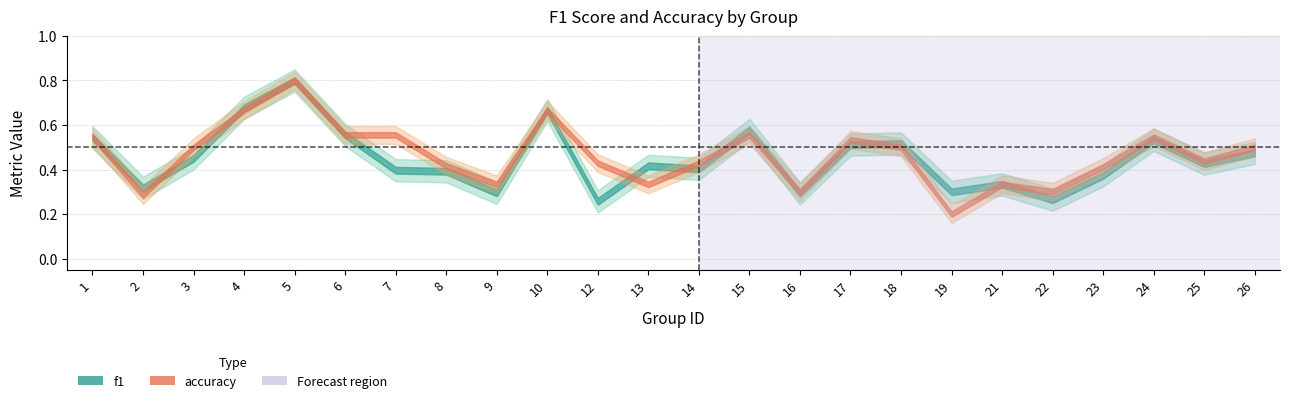

Reading left to right, list all the values displayed in this chart.

f1: 1=0.5	2=0.3	3=0.5	4=0.7	5=0.8	6=0.6	7=0.4	8=0.4	9=0.3	10=0.7	12=0.3	13=0.4	14=0.4	15=0.6	16=0.3	17=0.5	18=0.5	19=0.3	21=0.3	22=0.3	23=0.4	24=0.5	25=0.4	26=0.5
accuracy: 1=0.5	2=0.3	3=0.5	4=0.7	5=0.8	6=0.6	7=0.6	8=0.4	9=0.3	10=0.7	12=0.4	13=0.3	14=0.4	15=0.6	16=0.3	17=0.5	18=0.5	19=0.2	21=0.3	22=0.3	23=0.4	24=0.5	25=0.4	26=0.5